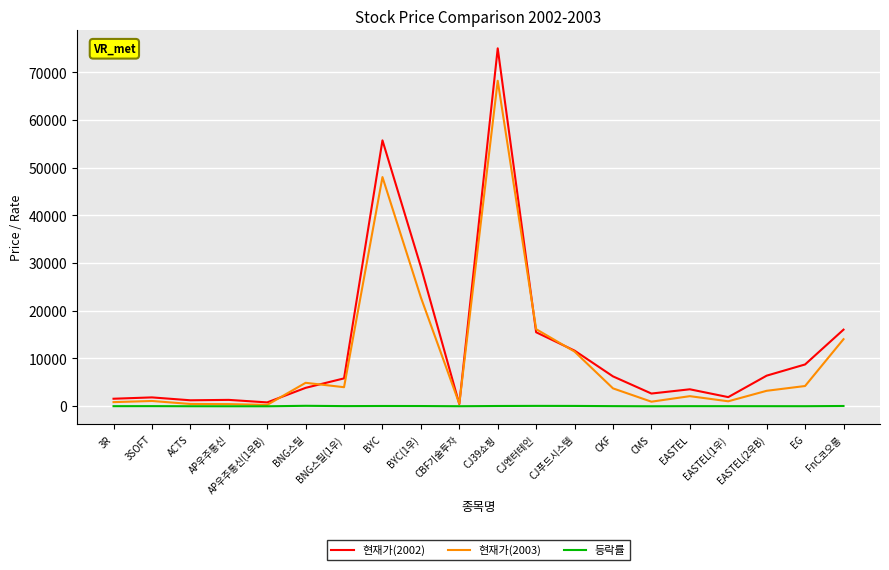

How many distinct data groups are displayed?

3